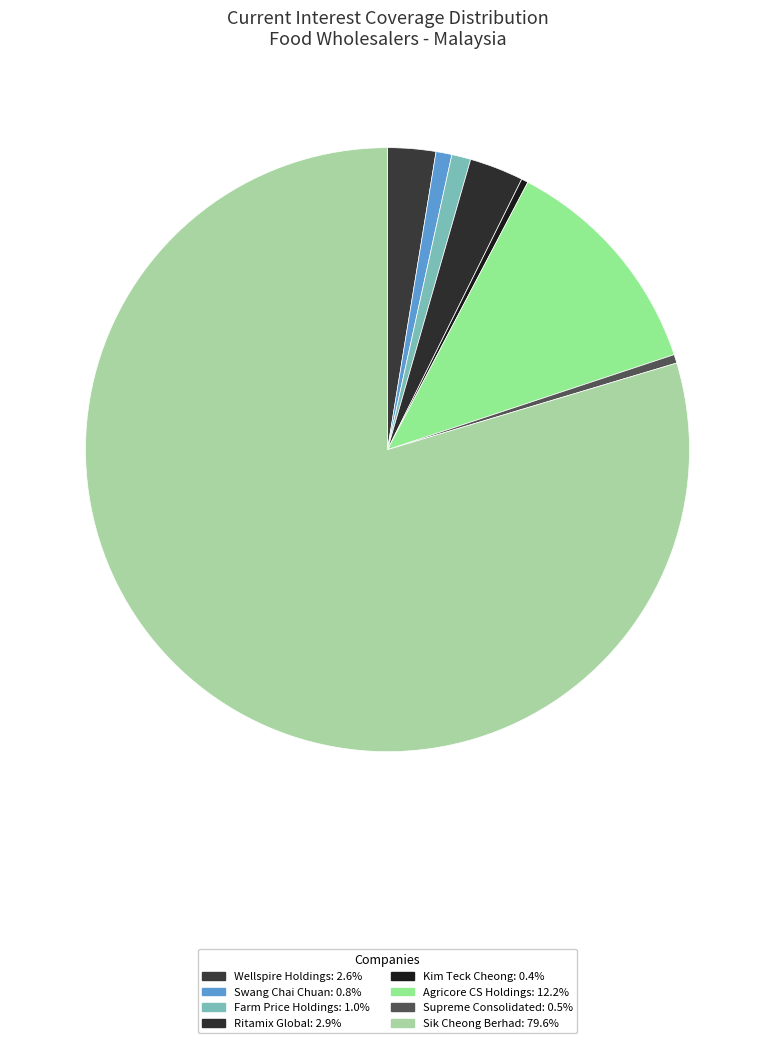

Which category has the smallest portion of the pie?

Kim Teck Cheong Consolidated Berhad (KLSE:KTC)